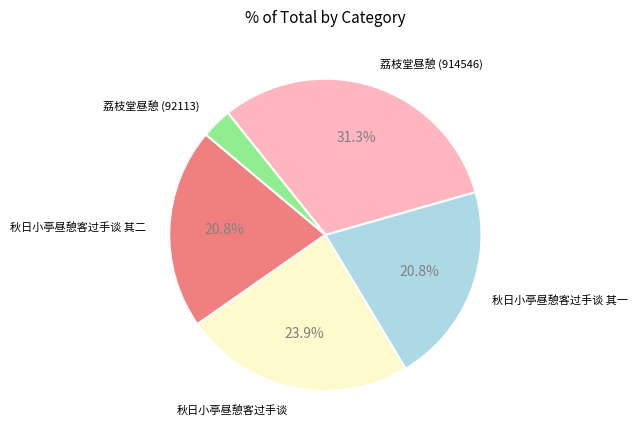

Is there a majority slice in this chart?

No